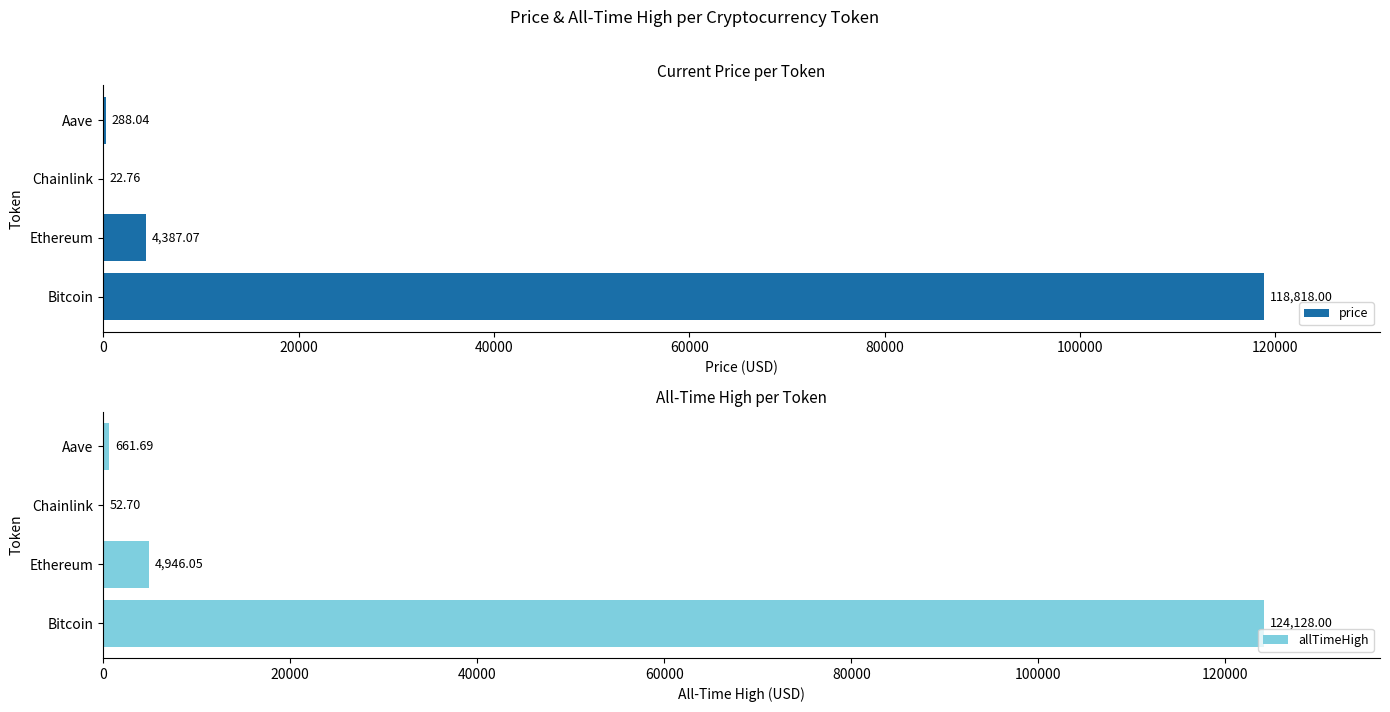

What is the minimum value shown in the chart?

22.8